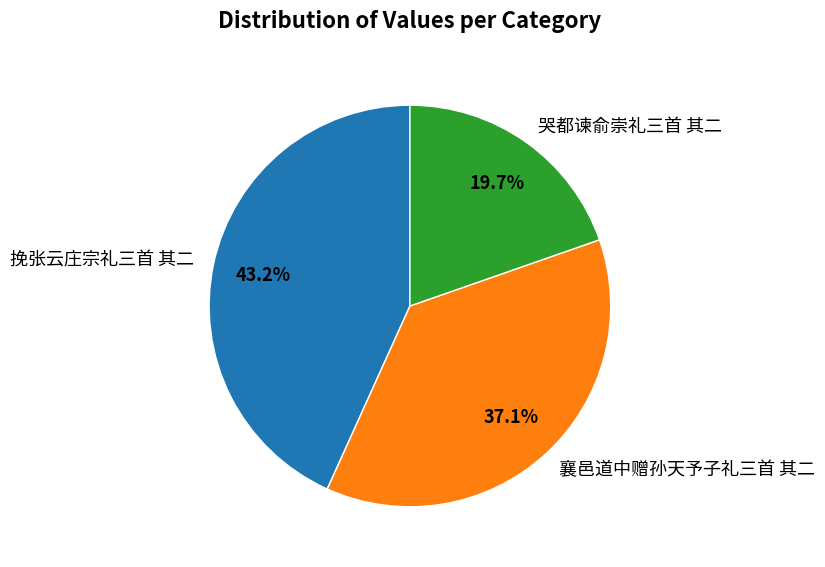

How many segments does this pie chart have?

3